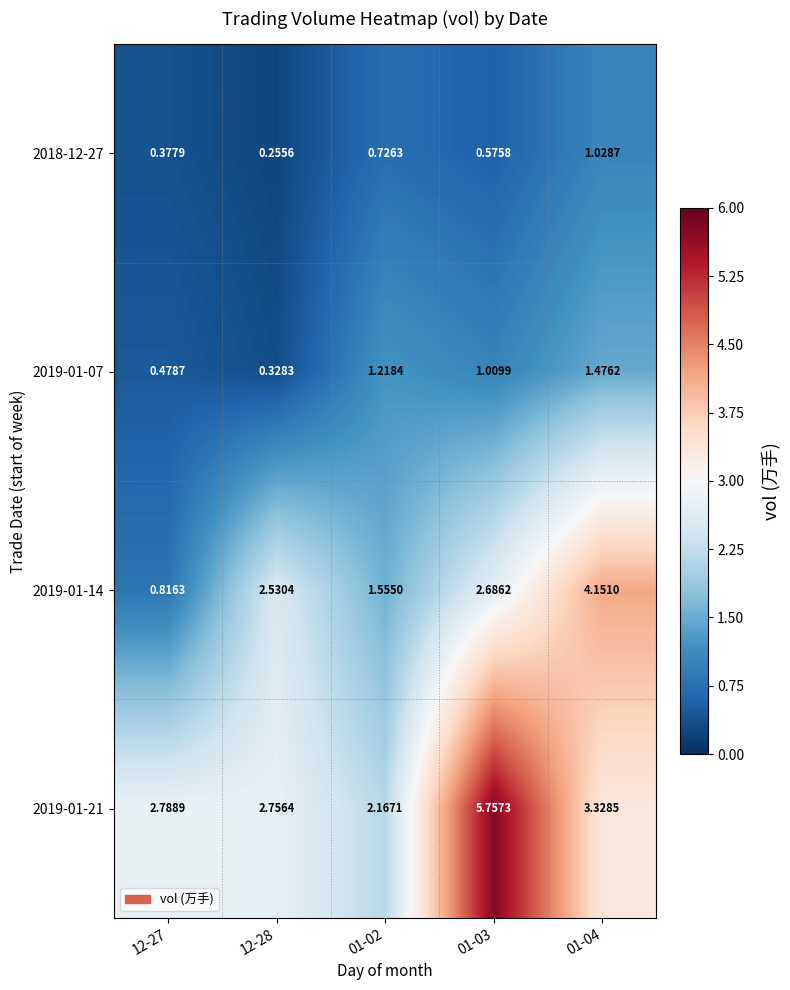

How many series are shown in this chart?

4